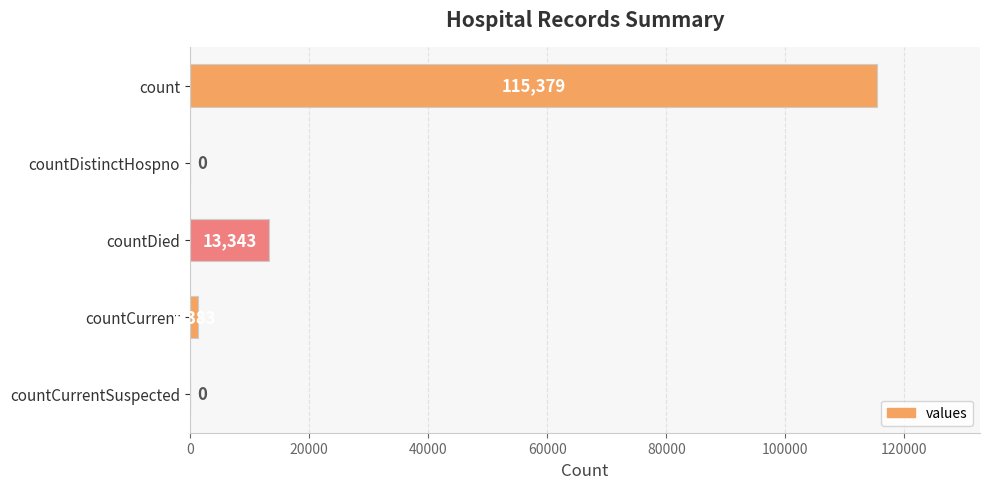

True or false: the data shows 75972 at countDistinctHospno.

False